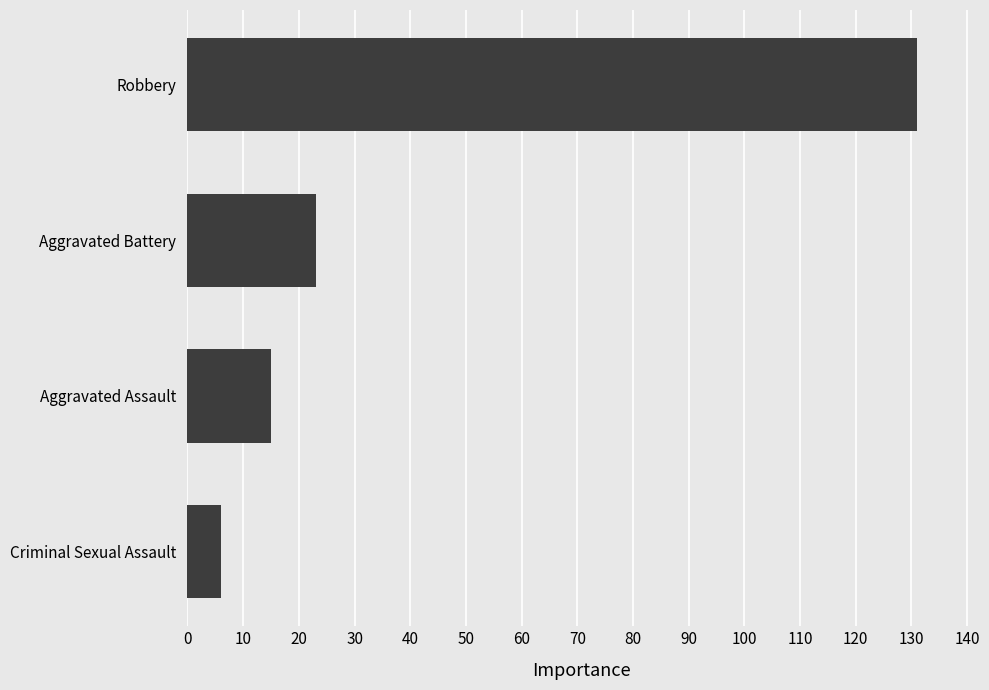

What is the difference between the second highest and minimum values?

17